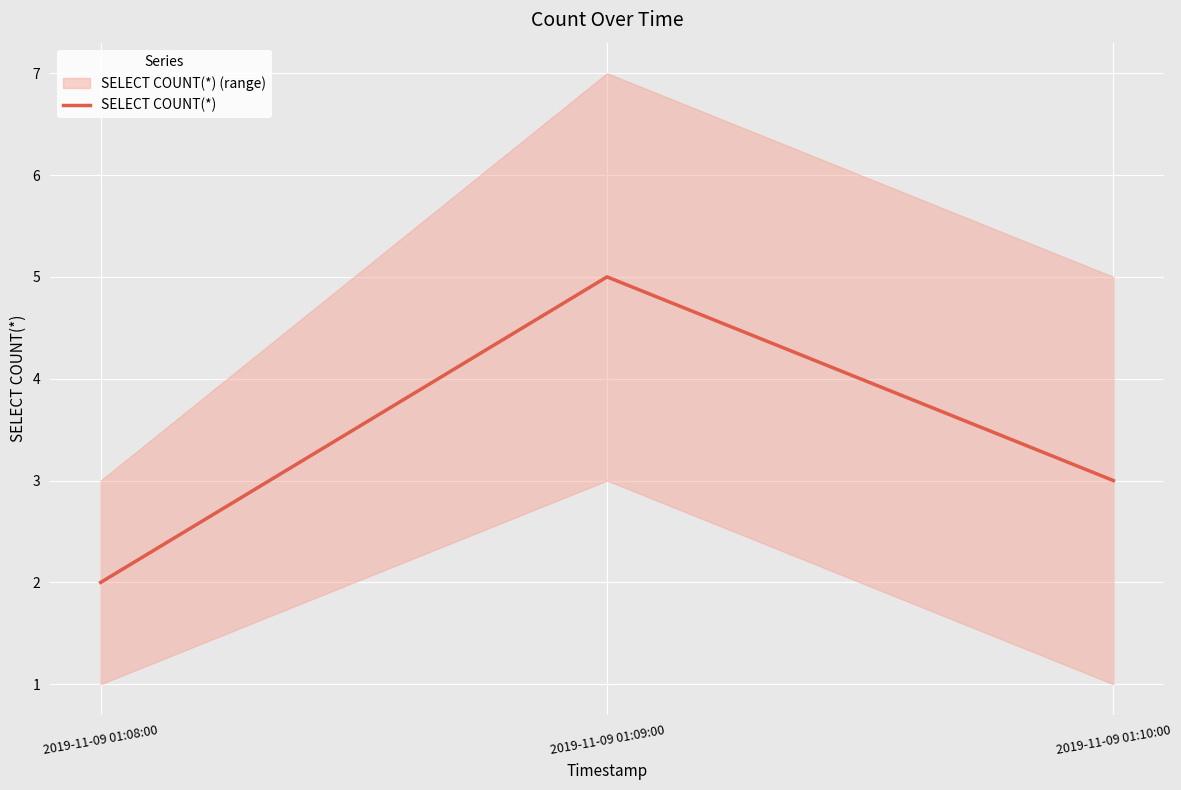

Does the chart display data point markers on the line(s)?

No